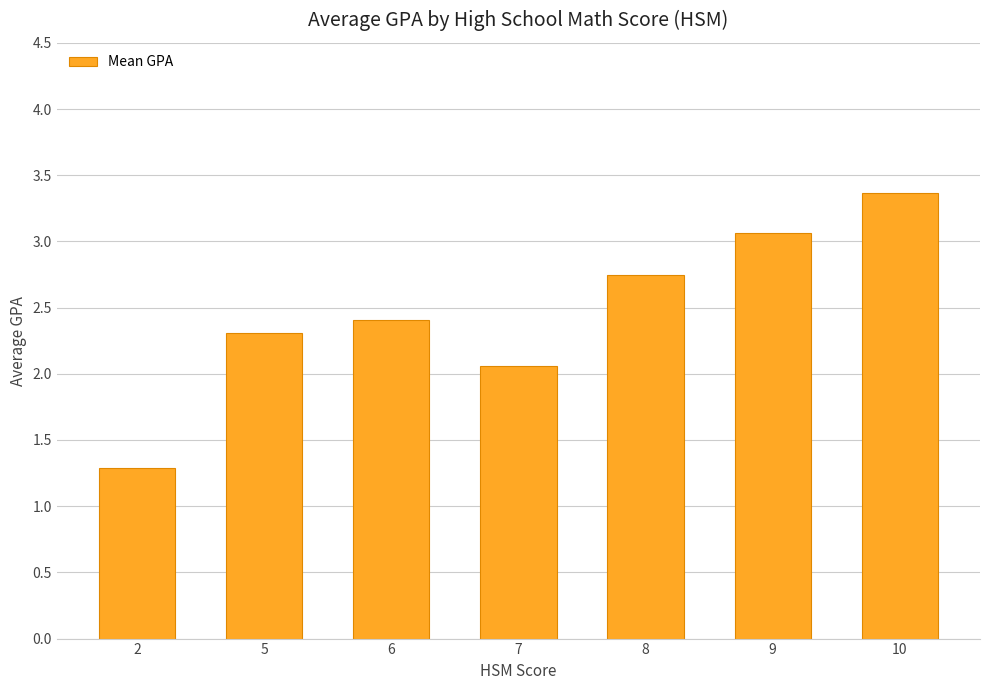

Count the number of data series in this chart.

1